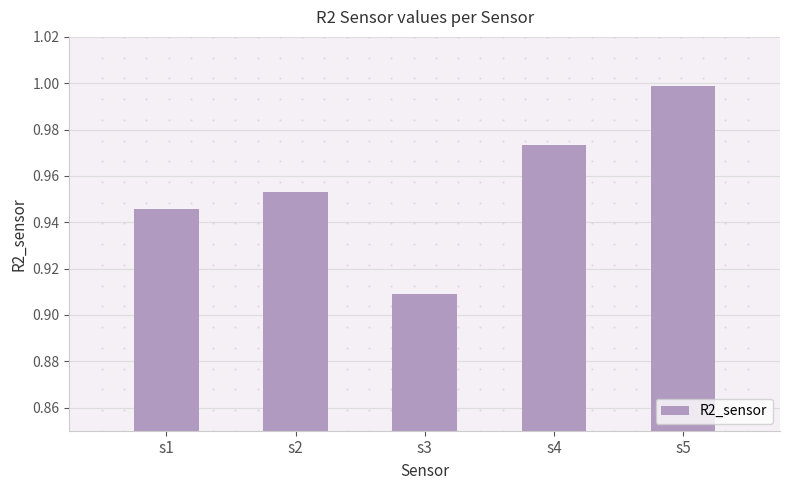

Which label corresponds to the smallest value in the chart?

s3